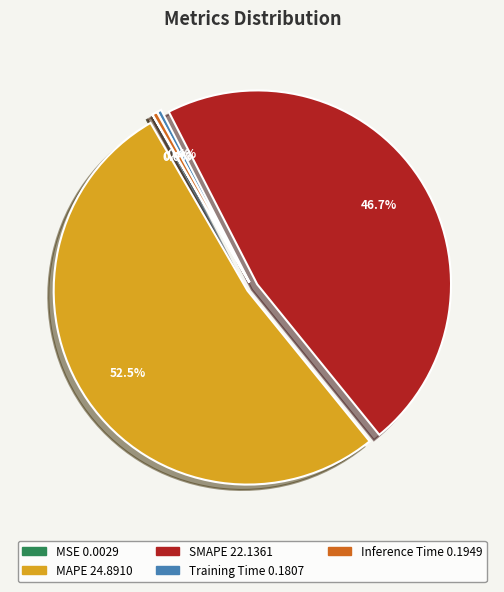

What is the majority slice?

MAPE